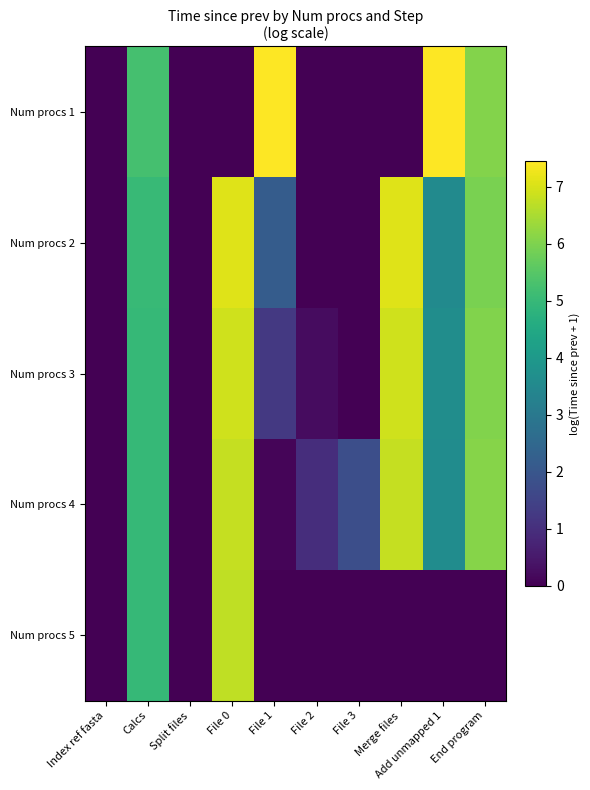

Reading left to right, what are all the values shown in this chart?

Num procs 1: Index ref fasta=0.0	Calcs=5.2	Split files=0.0	File 0=0.0	File 1=7.4	File 2=0.0	File 3=0.0	Merge files=0.0	Add unmapped 1=7.4	End program=6.1
Num procs 2: Index ref fasta=0.0	Calcs=5.0	Split files=0.0	File 0=7.1	File 1=2.2	File 2=0.0	File 3=0.0	Merge files=7.1	Add unmapped 1=3.5	End program=6.0
Num procs 3: Index ref fasta=0.0	Calcs=5.0	Split files=0.0	File 0=6.9	File 1=1.2	File 2=0.2	File 3=0.0	Merge files=6.9	Add unmapped 1=3.7	End program=6.0
Num procs 4: Index ref fasta=0.0	Calcs=5.0	Split files=0.0	File 0=6.8	File 1=0.1	File 2=1.0	File 3=1.8	Merge files=6.8	Add unmapped 1=3.6	End program=6.1
Num procs 5: Index ref fasta=0.0	Calcs=5.0	Split files=0.0	File 0=6.7	File 1=0.0	File 2=0.0	File 3=0.0	Merge files=0.0	Add unmapped 1=0.0	End program=0.0